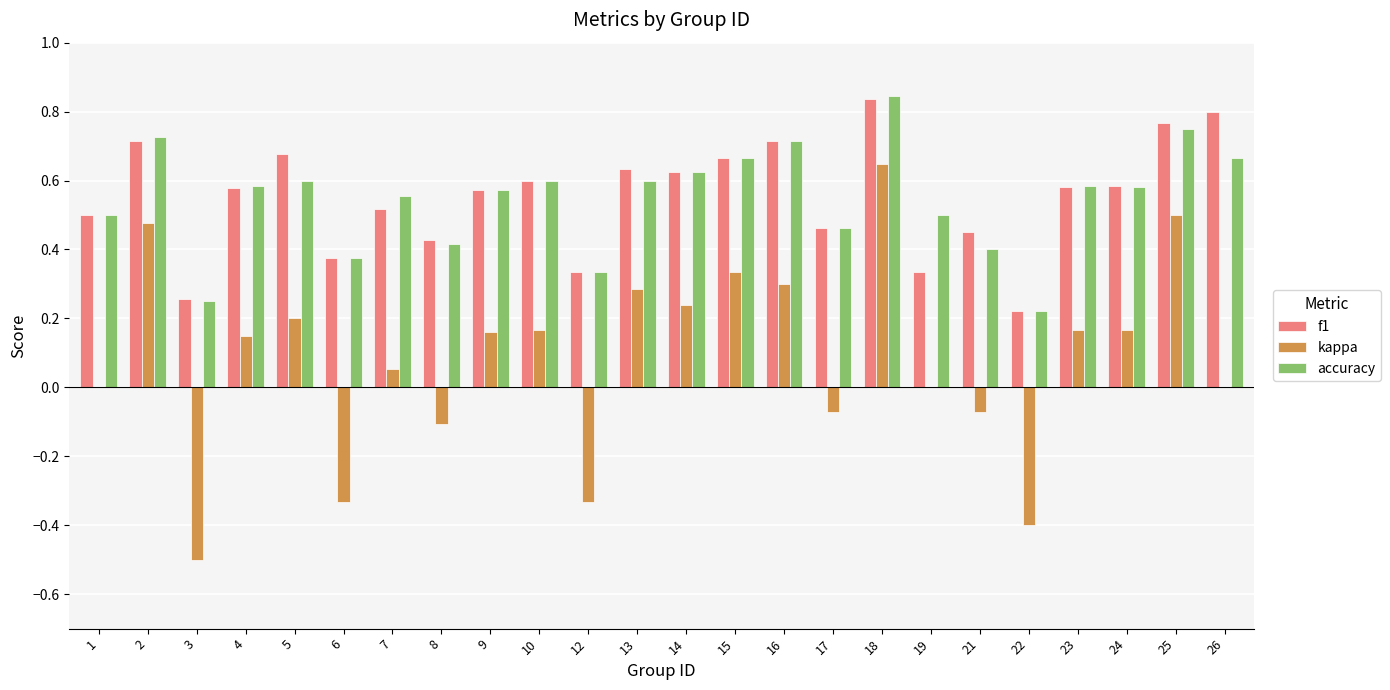

The value of accuracy at 6 is 0.7. True or false?

False